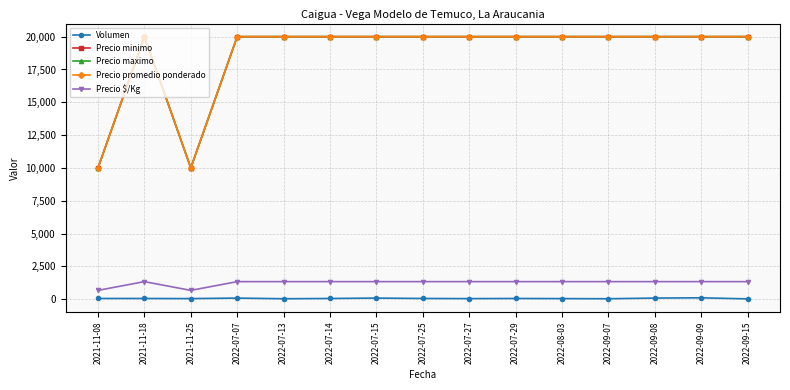

At which label does Precio maximo reach its peak?

2021-11-18